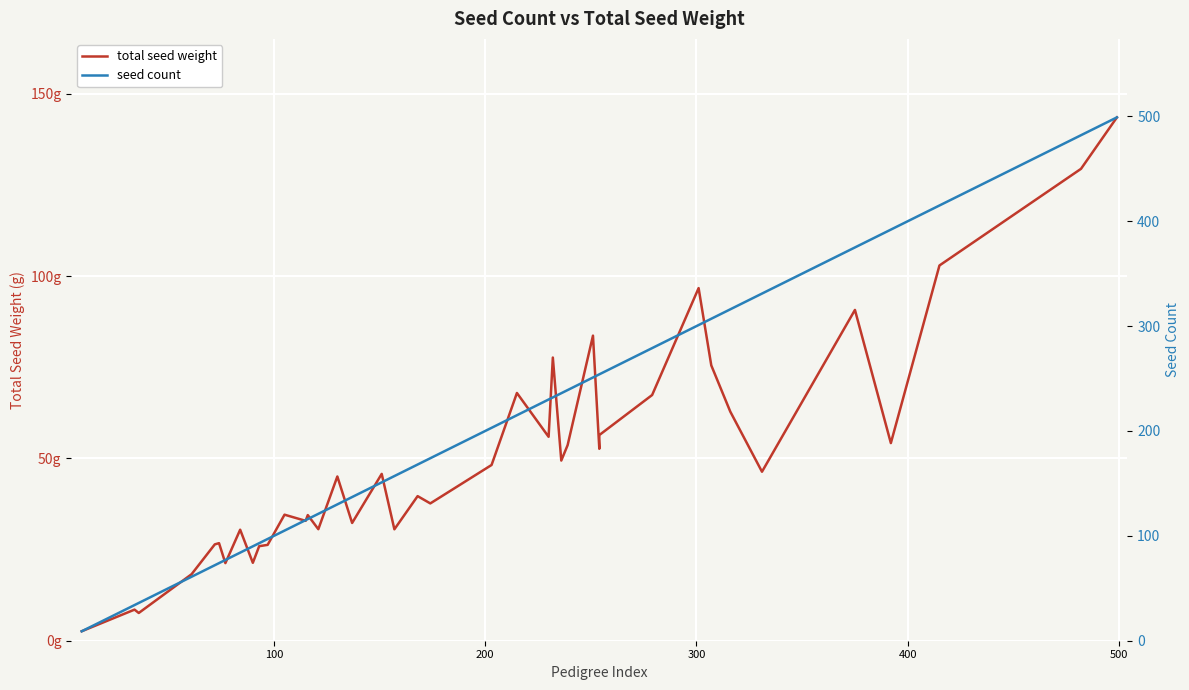

Count the number of data series in this chart.

2